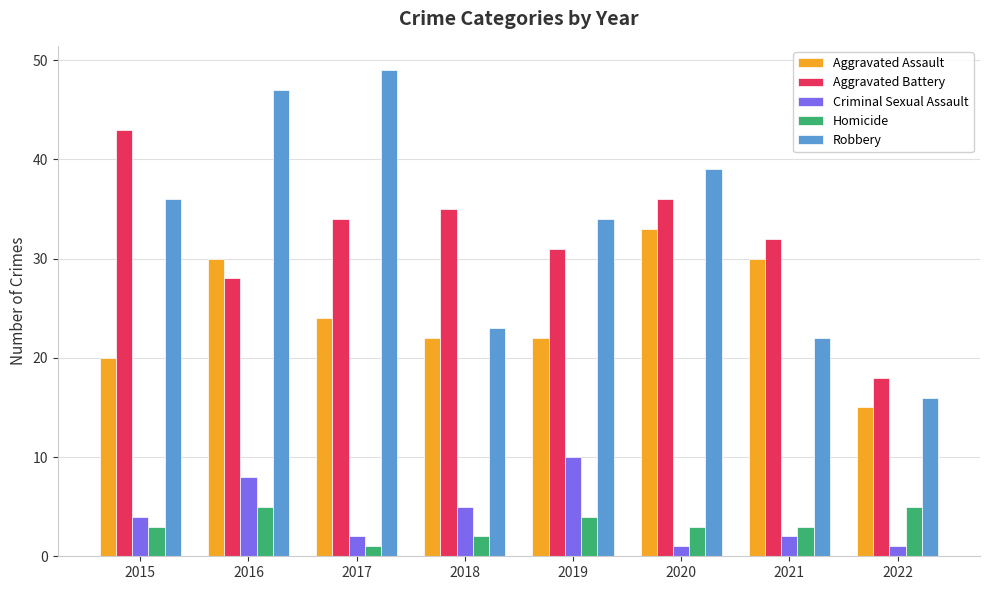

Count the number of categories in the chart.

8